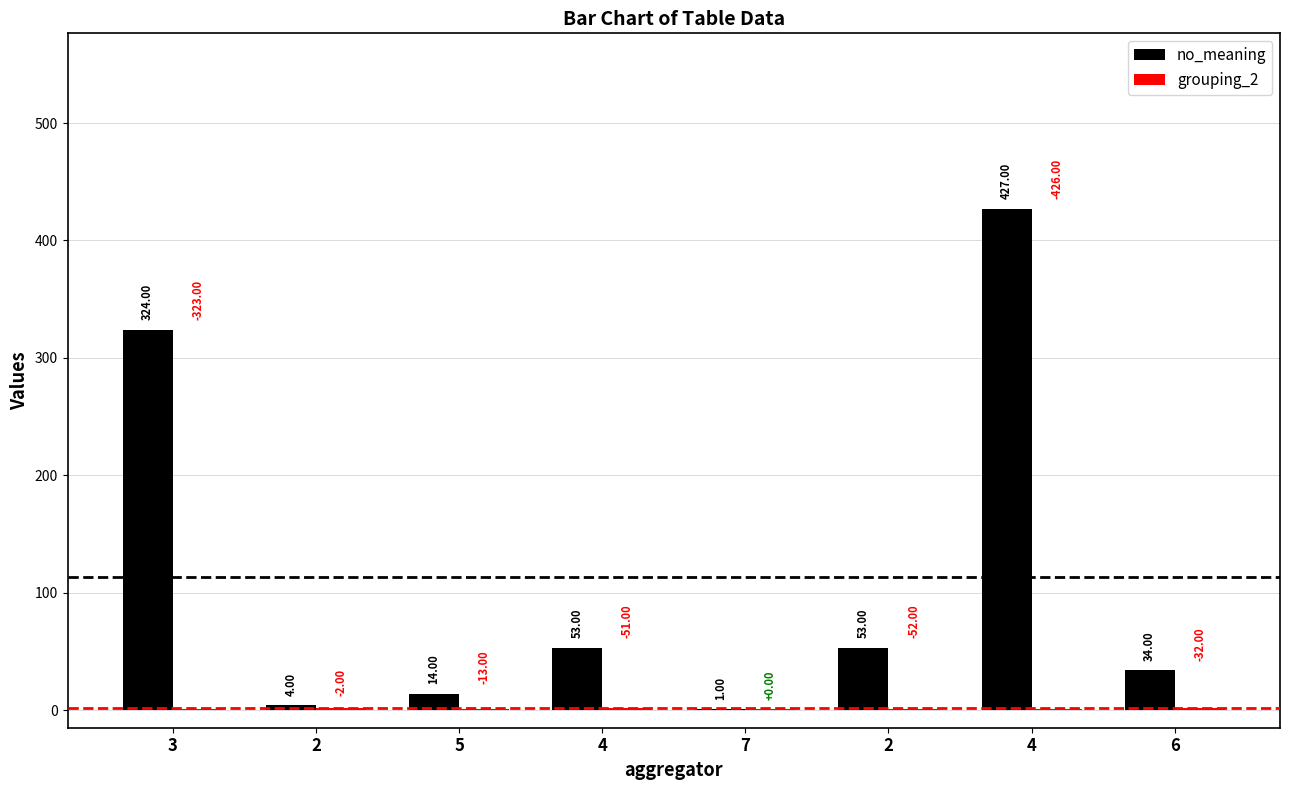

Rank the series by their maximum value, from lowest to highest.

grouping_2, no_meaning